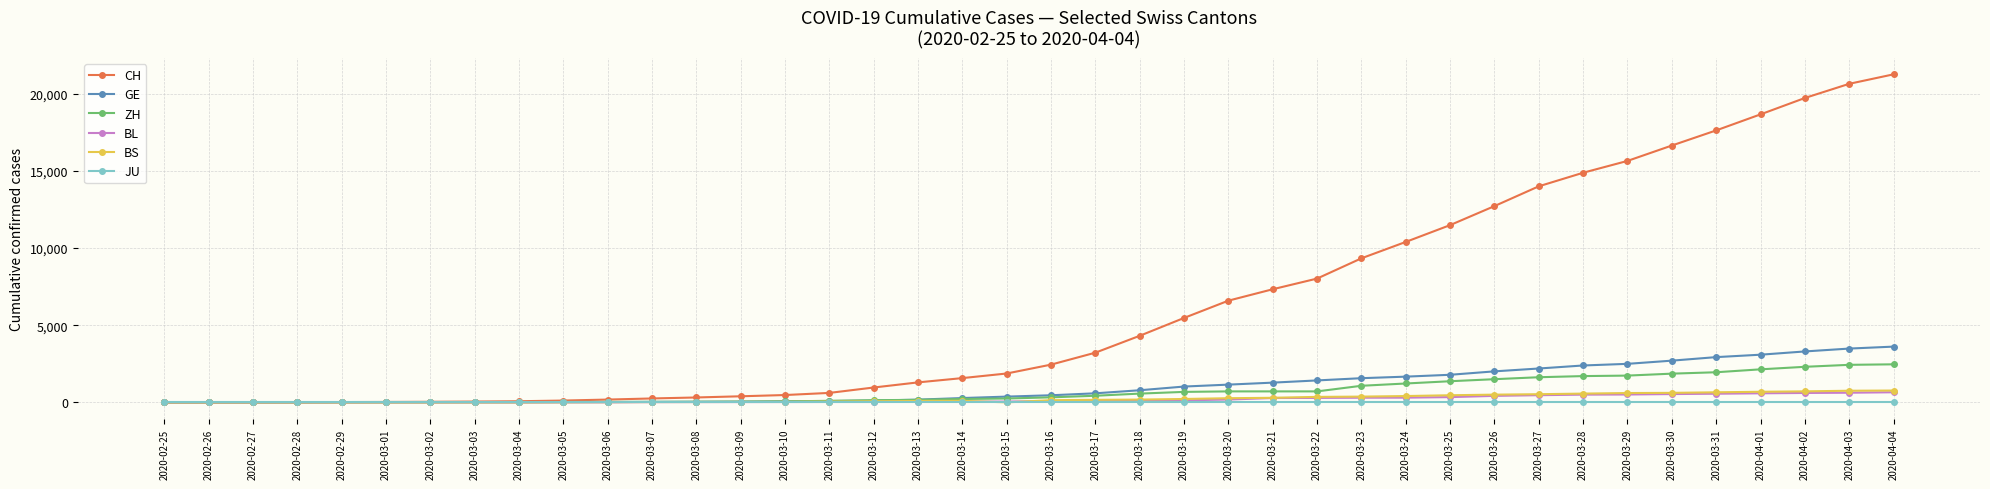

Which series has the largest total across all categories?

CH